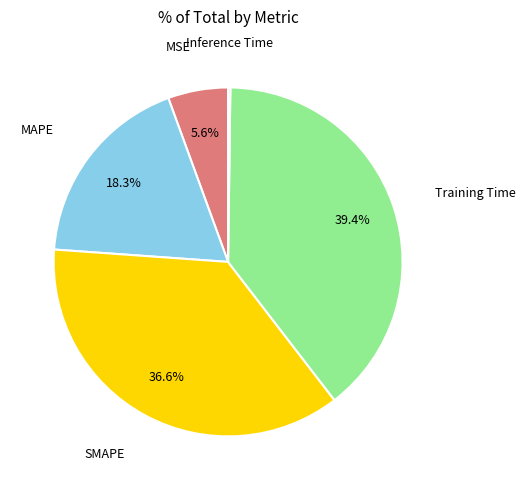

Between MSE and SMAPE, which is larger?

SMAPE